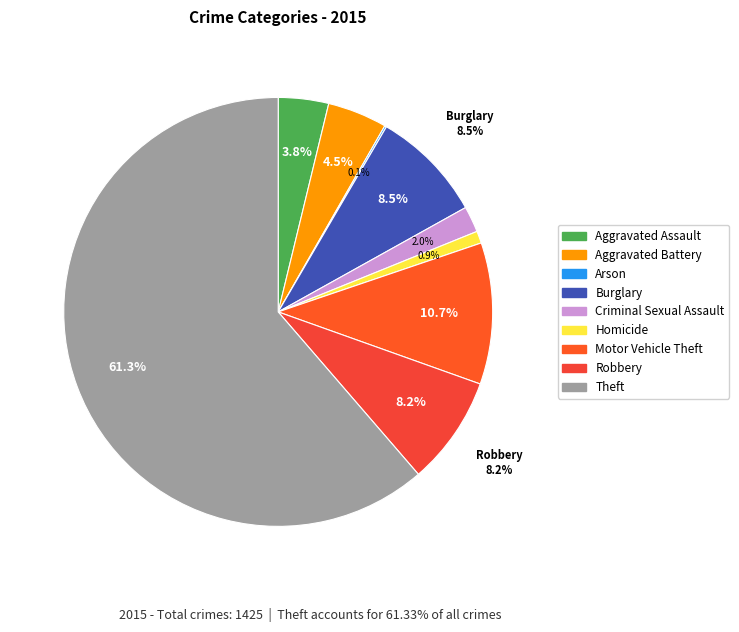

What is the ratio of the value at Theft to the value at Aggravated Assault?

16.2